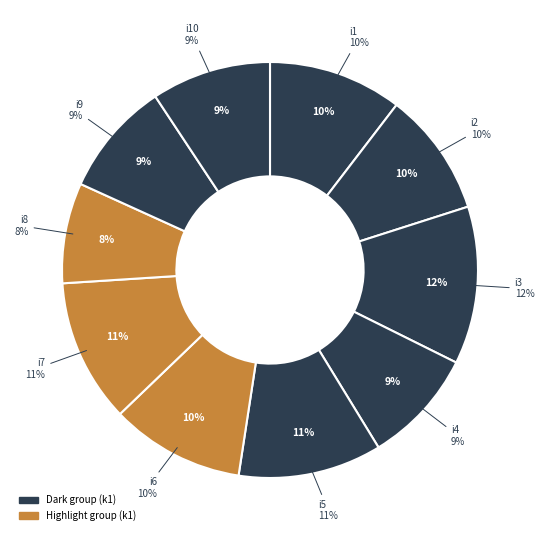

What portion of the pie excludes i4?

91.1%